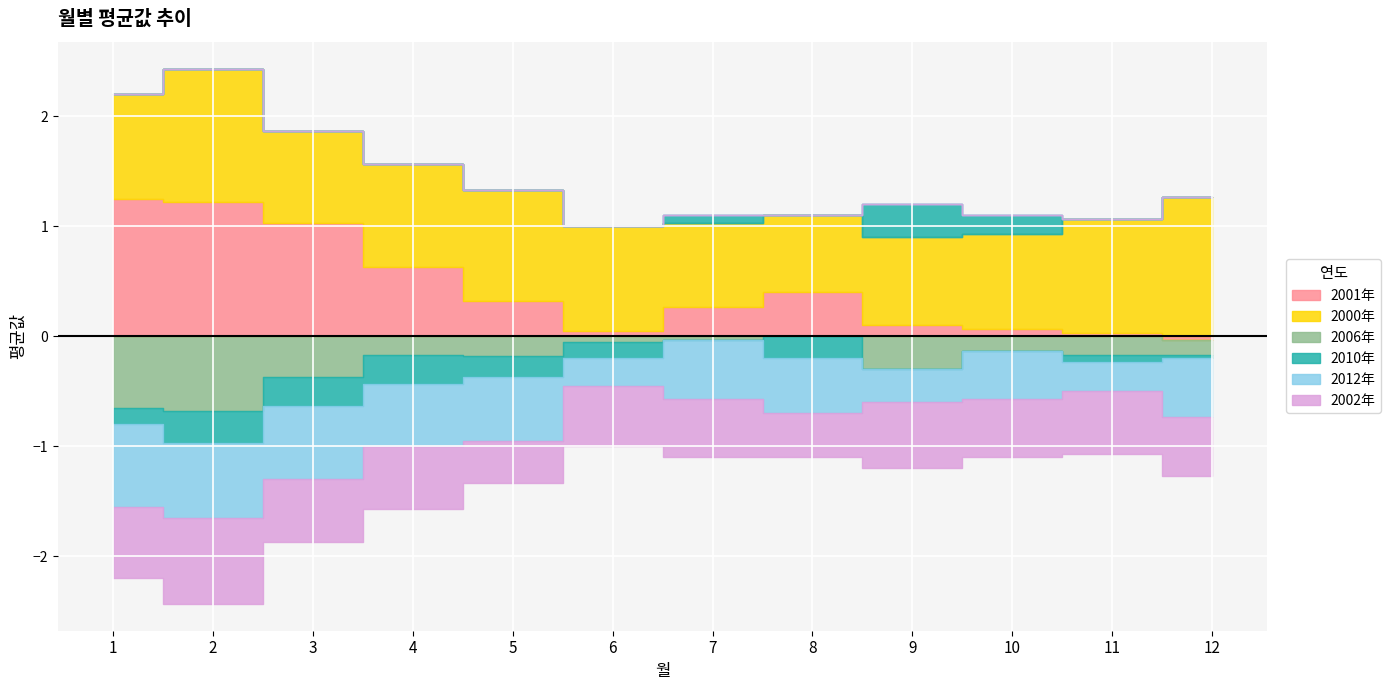

What are all the series names shown in the legend?

2001年, 2000年, 2006年, 2010年, 2012年, 2002年